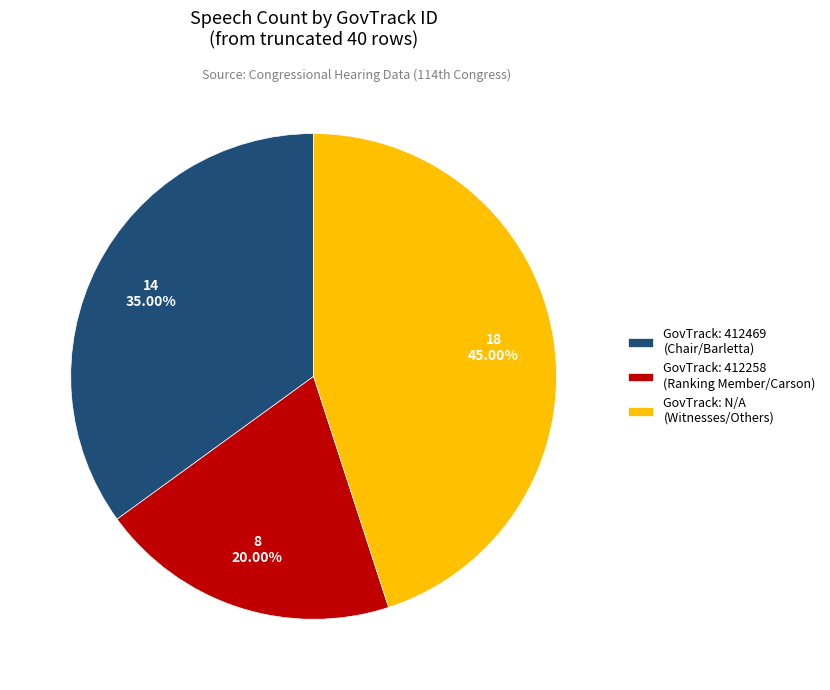

Does GovTrack: 412469 (Chair/Barletta) account for over 50% of the chart?

No